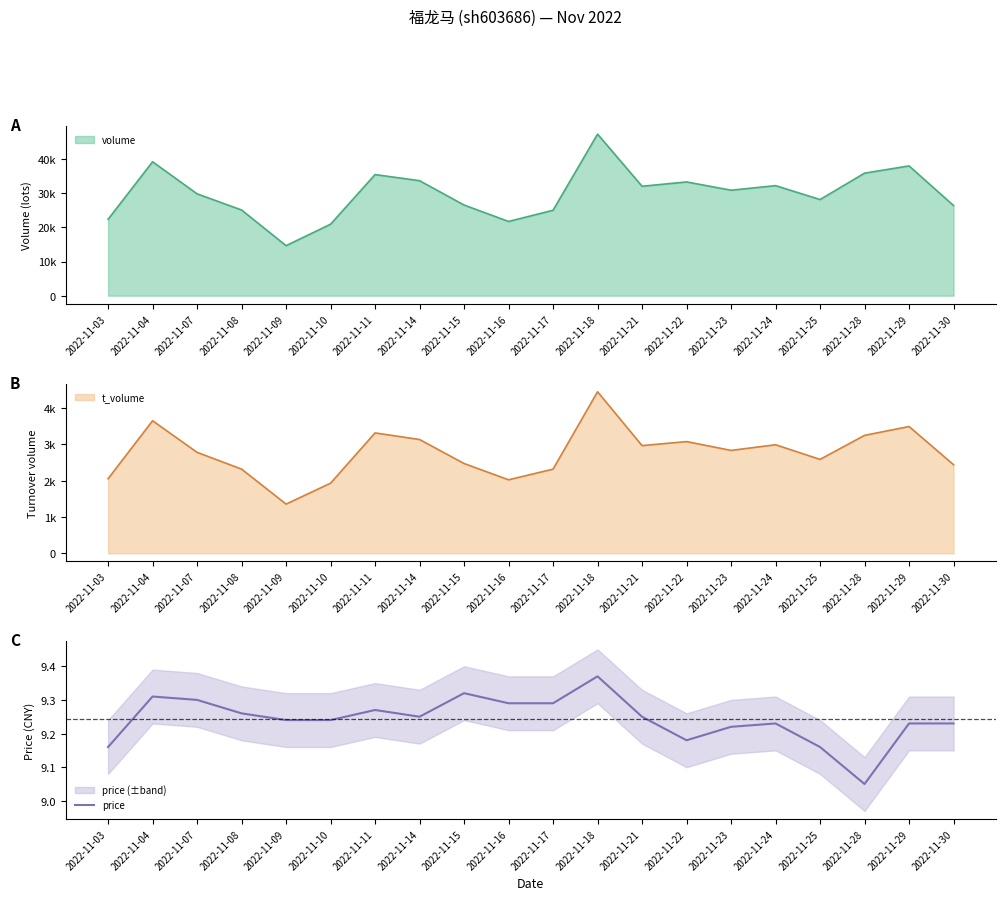

Where is the first local minimum?

2022-11-14